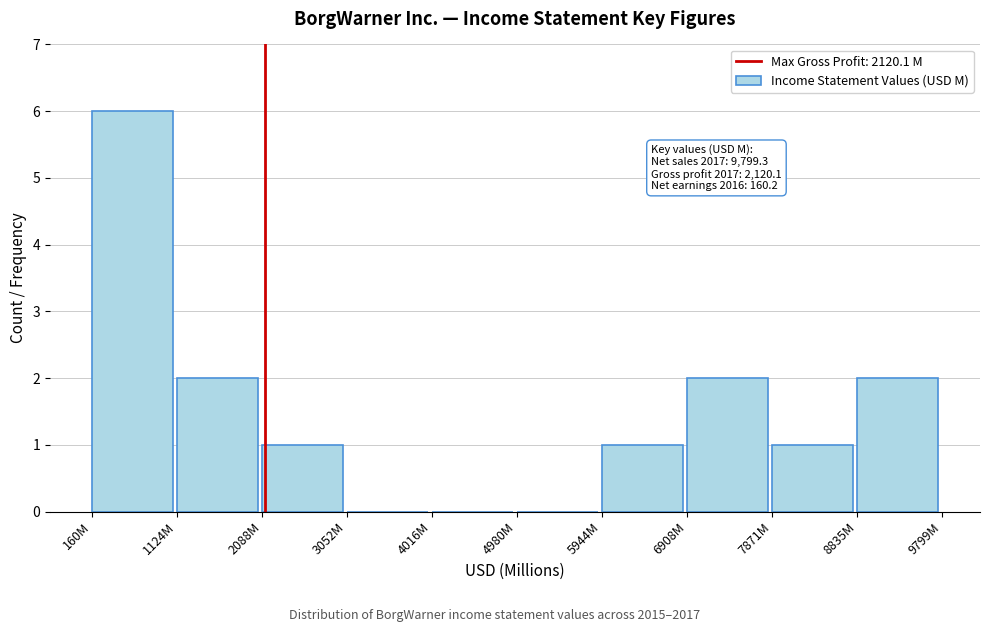

Reading left to right, list all the values displayed in this chart.

160M=6	1124M=2	2088M=1	3052M=0	4016M=0	4980M=0	5944M=1	6908M=2	7871M=1	8835M=2